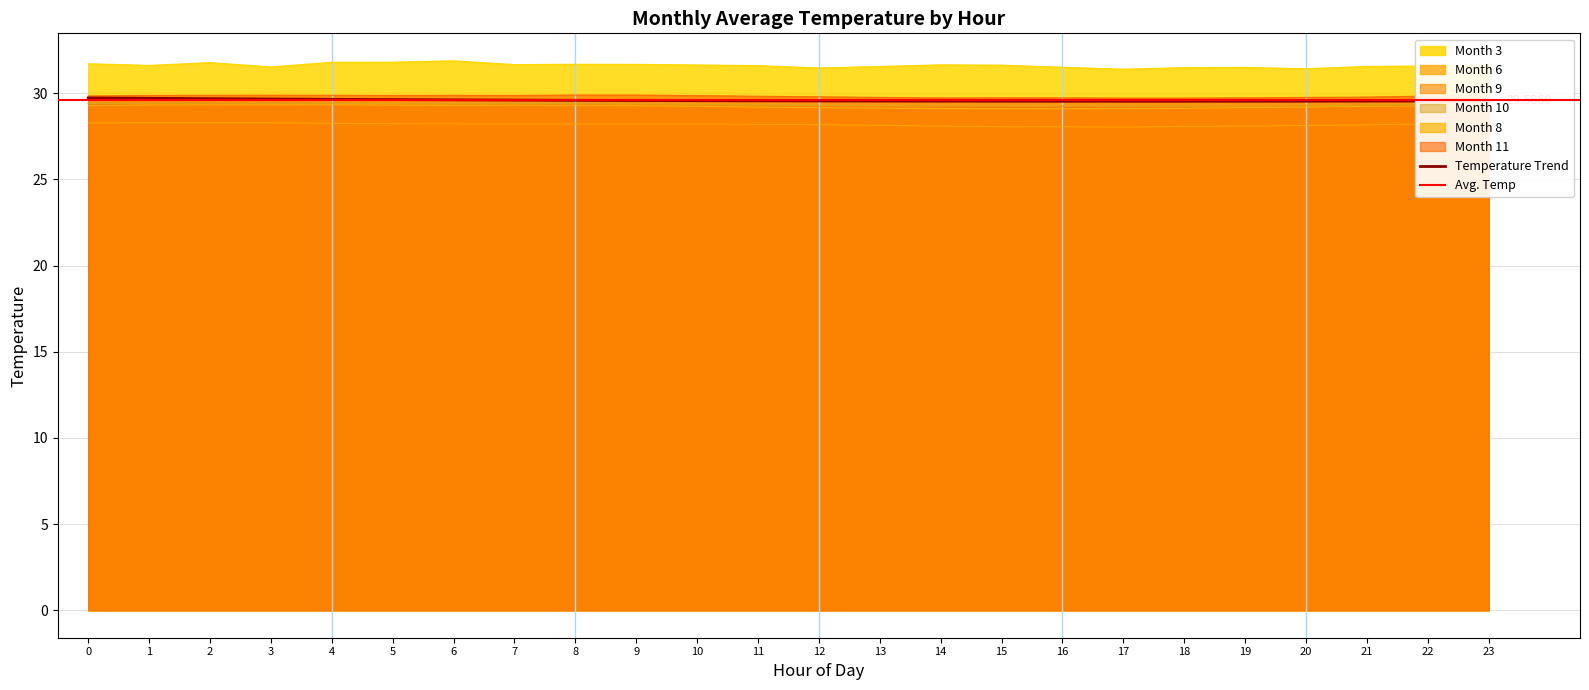

The 6 series shows 28.2 at 12. True or false?

True